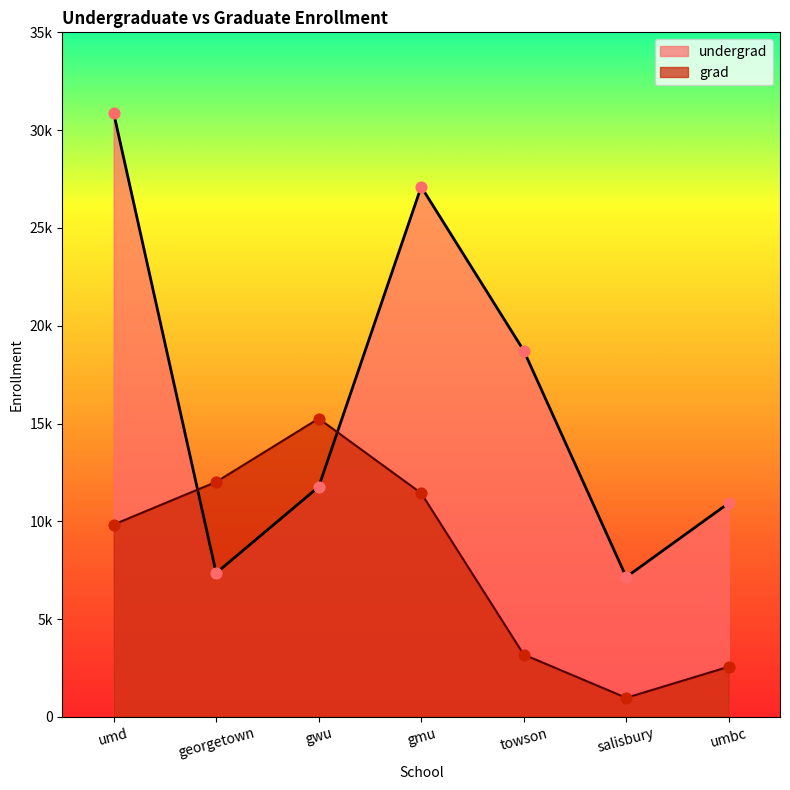

Which series has the largest total across all categories?

undergrad